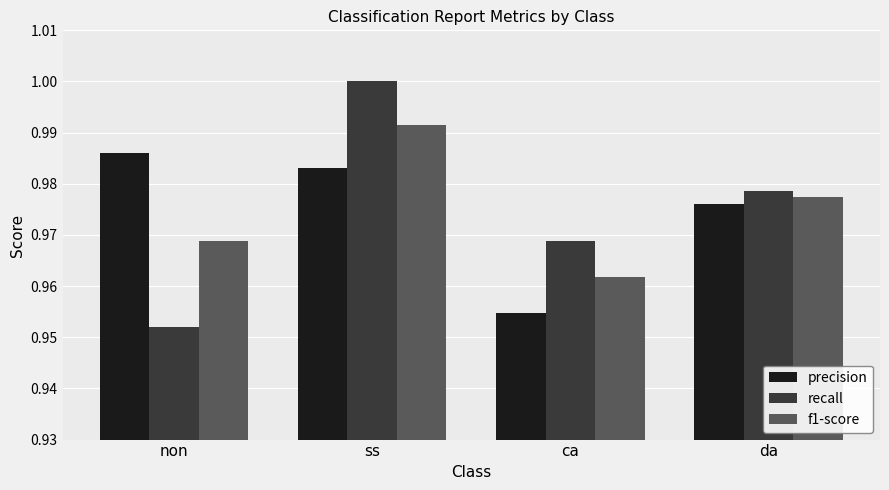

How many precision values are between 0 and 1?

4